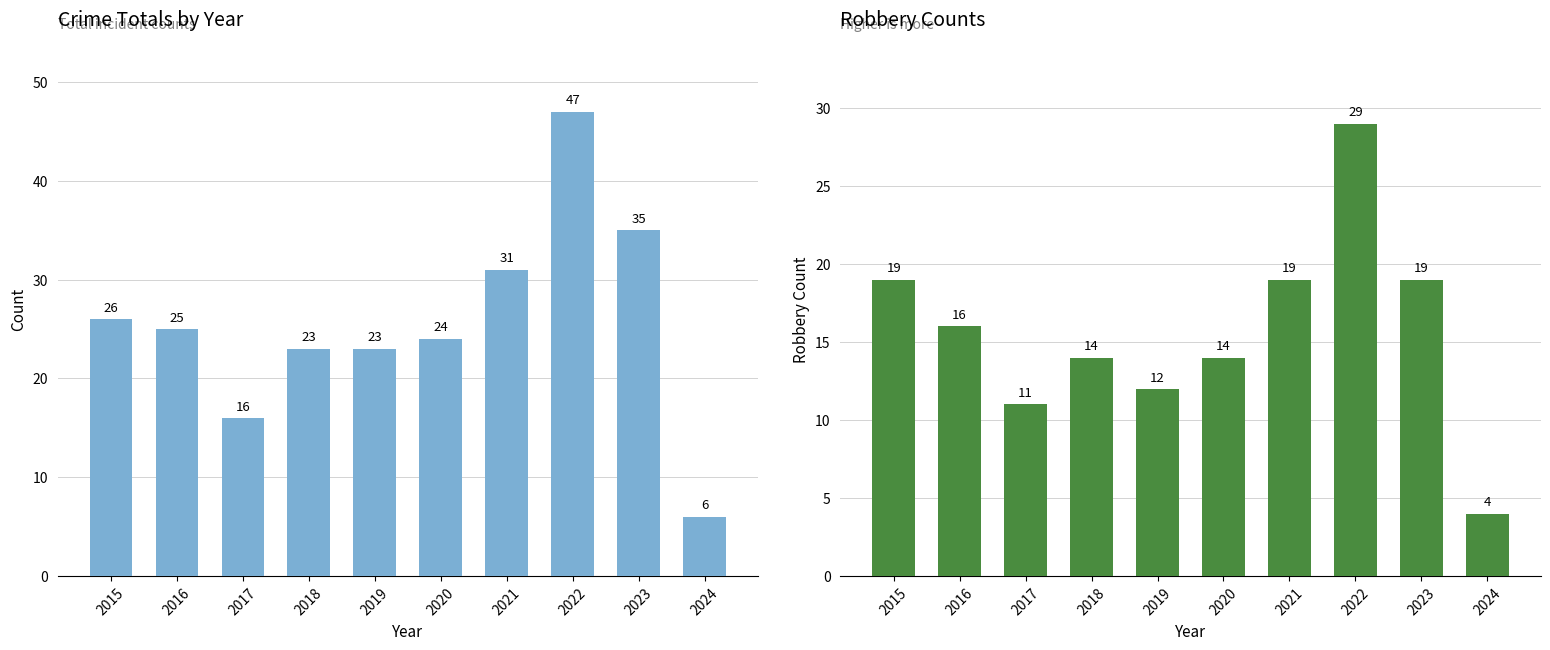

What is the total value across all series at 2015?

45